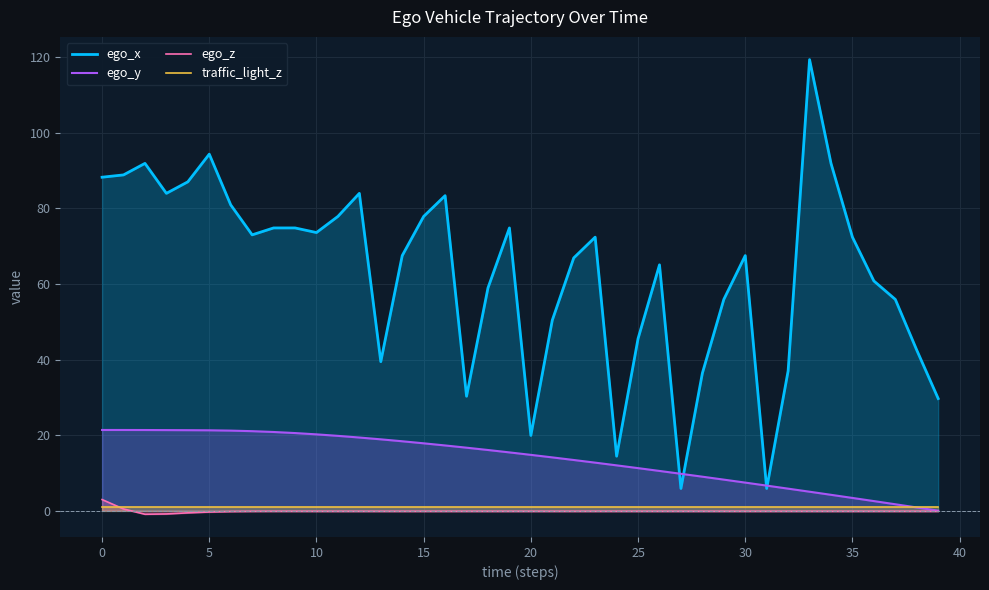

What is the sum of all traffic_light_z values?

41.3